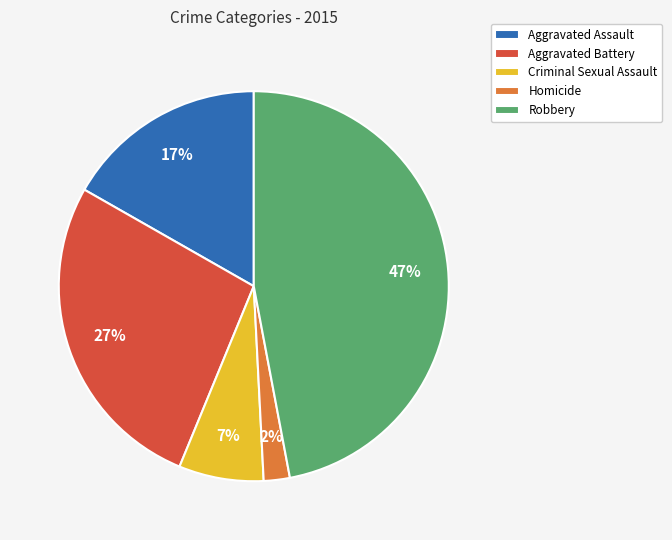

The Robbery slice represents 54% of the pie. True or false?

False